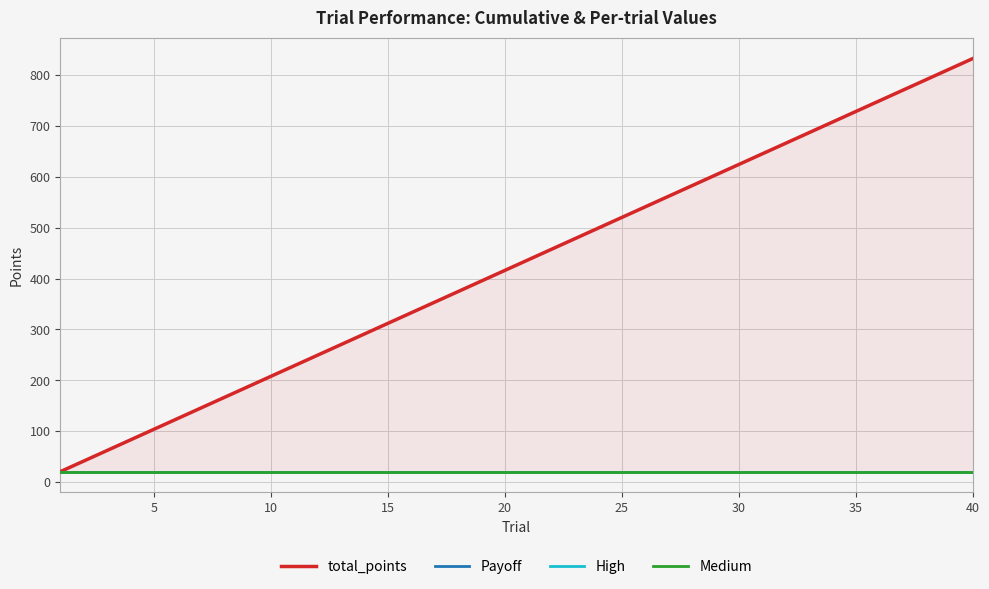

What is the greatest value displayed?

832.0